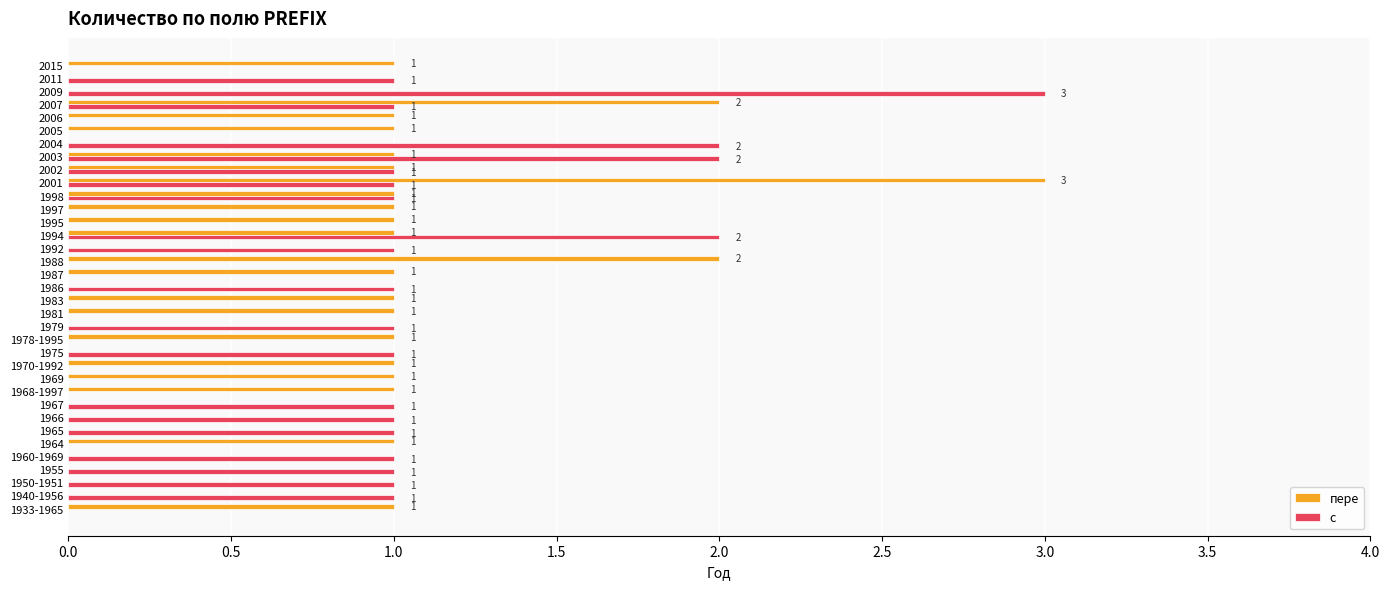

What is the greatest value displayed?

3